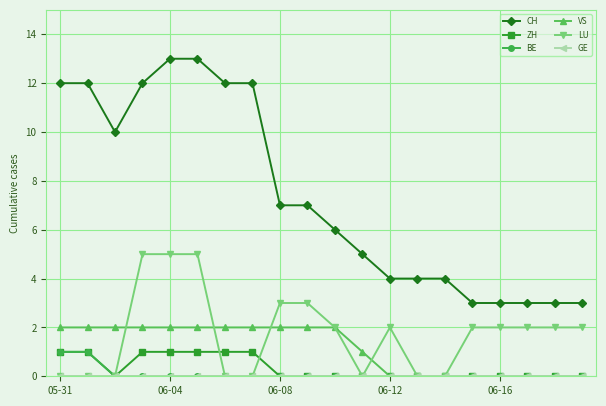

True or false: LU and CH cross at least once.

False